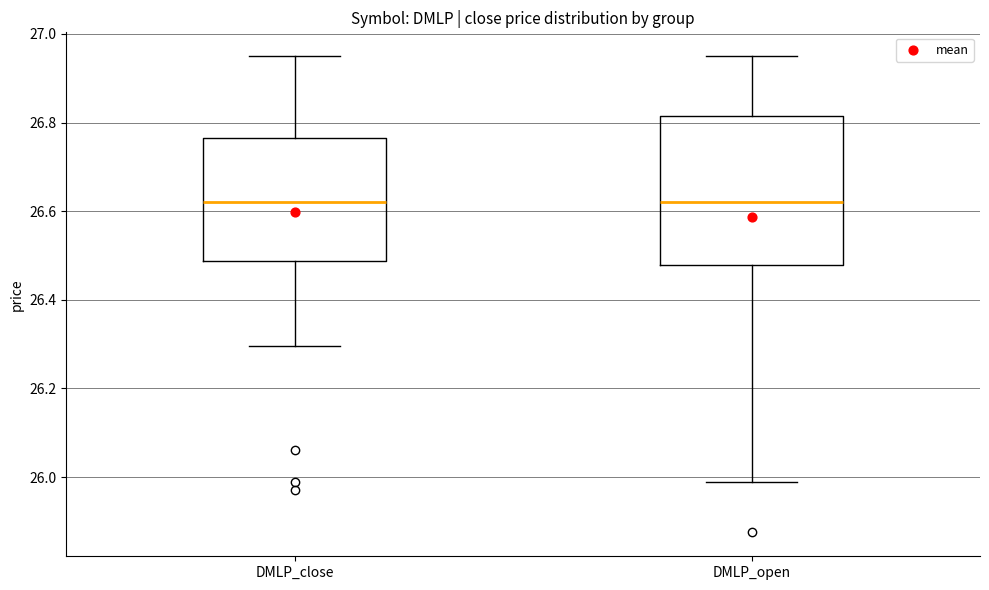

Reading left to right, transcribe this box plot: for each box, give where its median line is, the range the box spans, and where its two whiskers end, as read against the y-axis. The values are not printed on the chart, so give them approximately, as read against the axis.

DMLP_close: median 26.62, box 26.48 to 26.76, whiskers 26.30 to 26.96
DMLP_open: median 26.62, box 26.48 to 26.82, whiskers 26.00 to 26.96